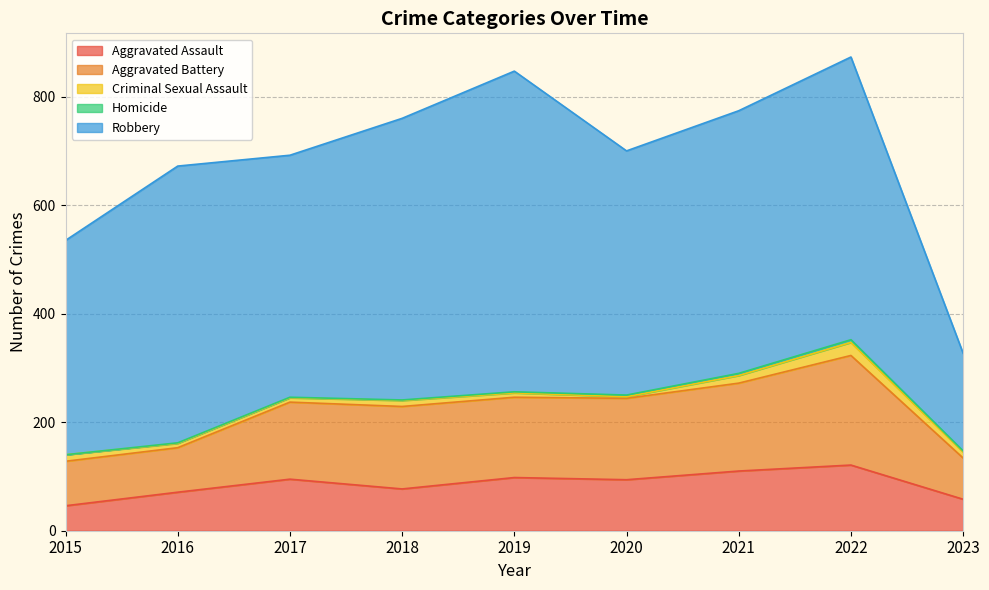

Reading left to right, extract all data points from this chart.

Aggravated Assault: 46	71	95	77	98	94	110	121	58
Aggravated Battery: 82	82	142	152	148	150	162	202	76
Criminal Sexual Assault: 12	8	8	11	8	3	14	24	11
Homicide: 0	1	1	1	2	3	4	5	2
Robbery: 395	510	446	519	591	450	484	521	180